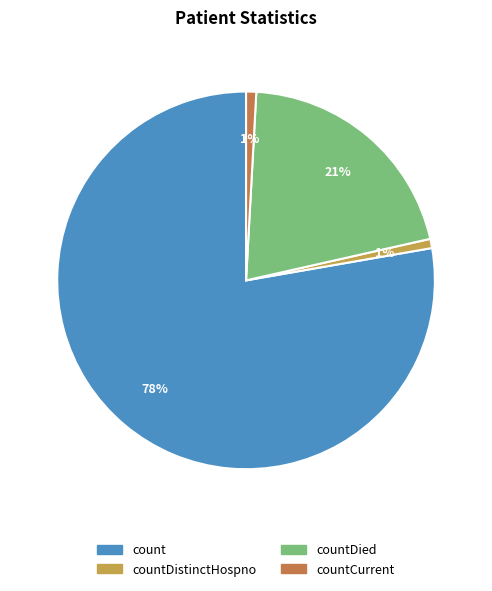

Does any single category account for the majority?

Yes